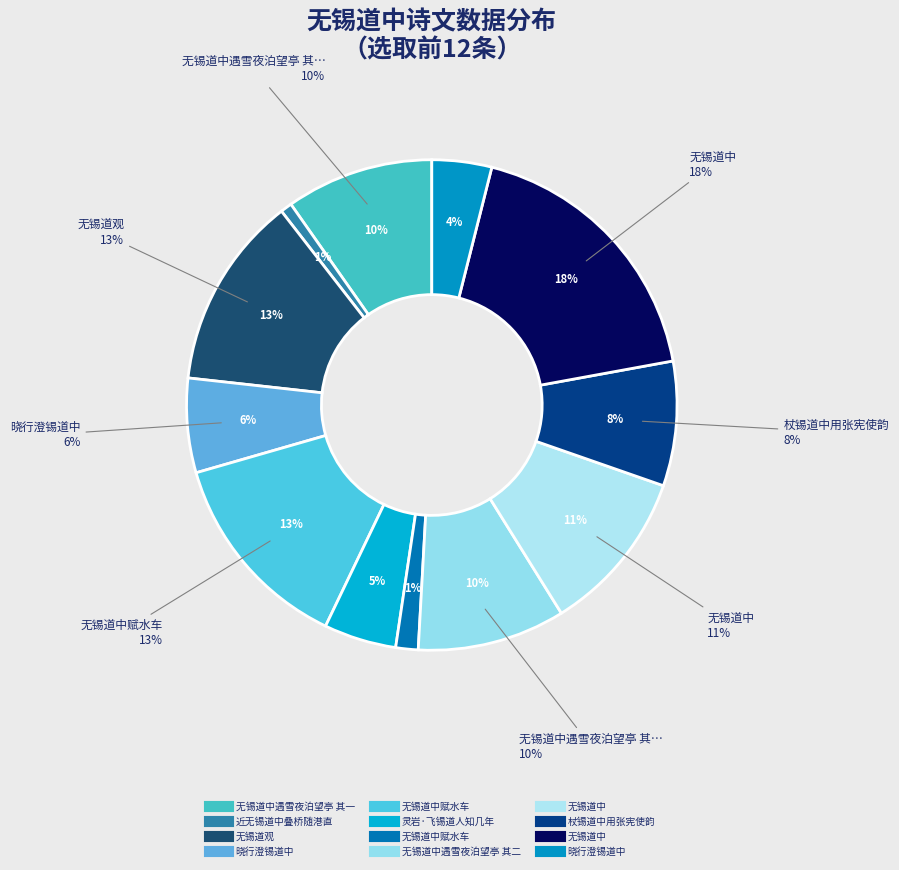

Is 晓行澄锡道中 the majority of the pie?

No